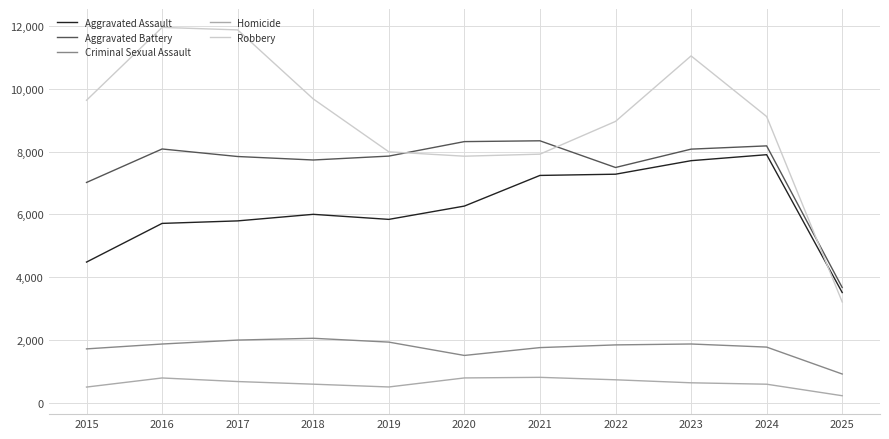

Which series has the largest total across all categories?

Robbery